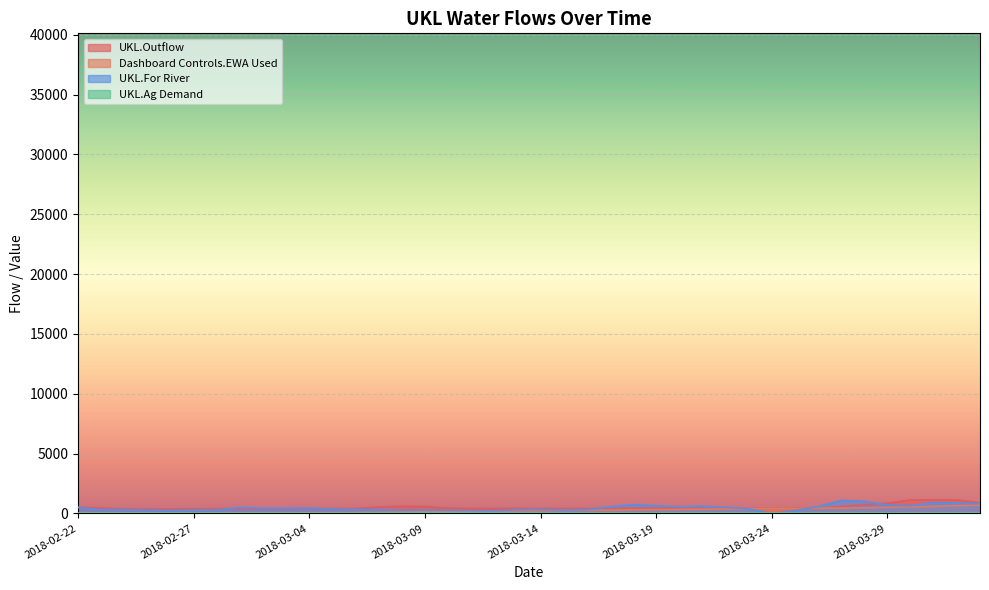

After their last crossing, which series has the higher values: Dashboard Controls.EWA Used or UKL.Outflow?

UKL.Outflow